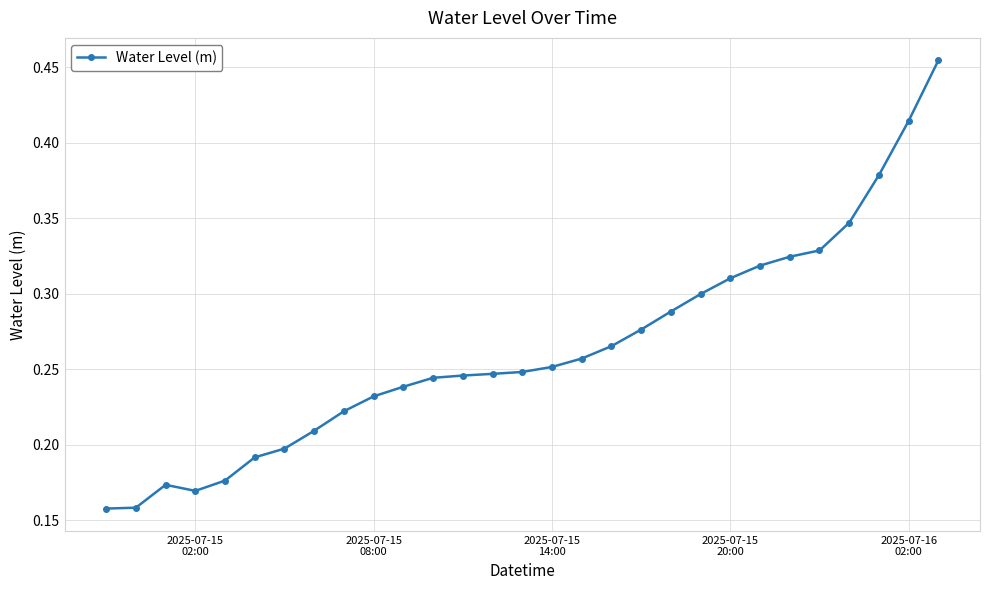

Is this an area chart (filled region under the line)?

No